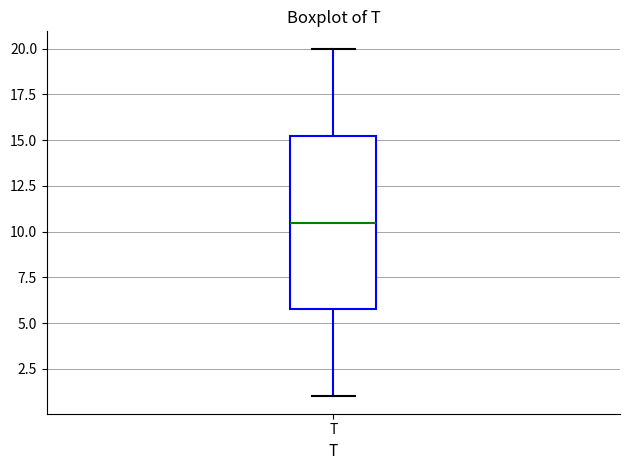

Where is the upper edge of the box for T on the y-axis? The values are not printed on the chart, so give them approximately, as read against the axis.

15.5